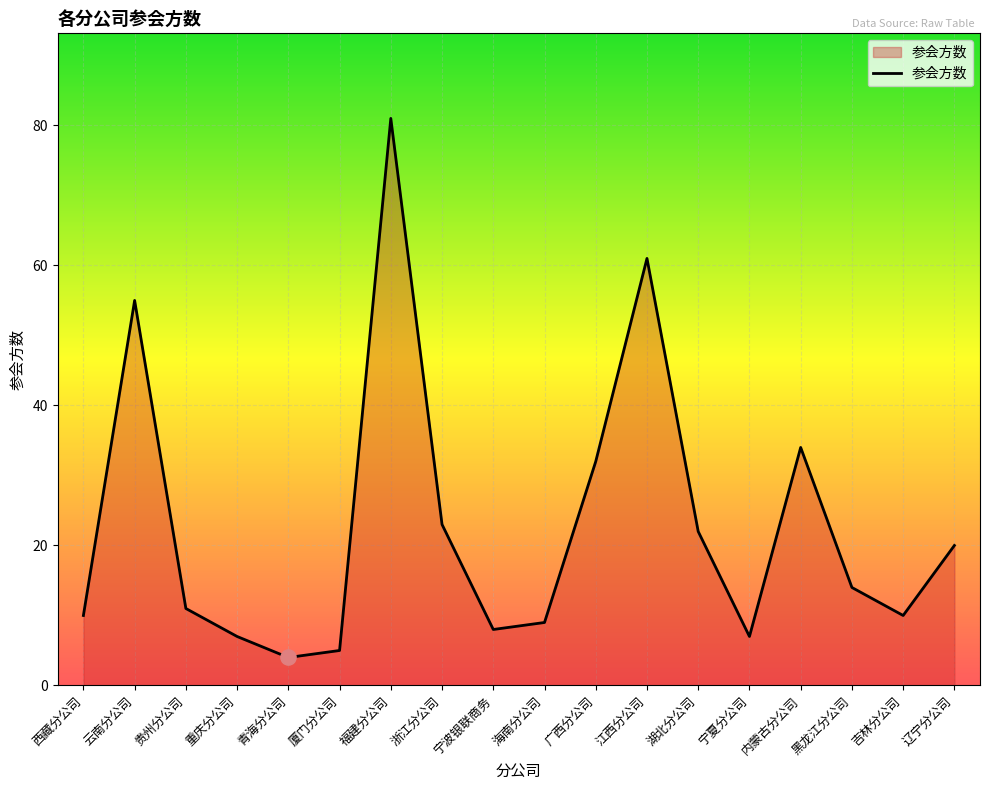

What is the ratio of the value at 海南分公司 to the value at 福建分公司?

0.1